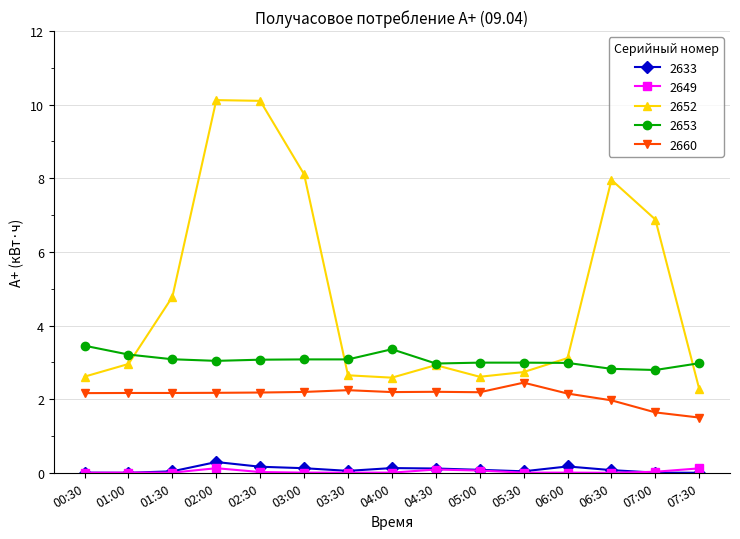

What is the label of the 1st point from the left?

00:30